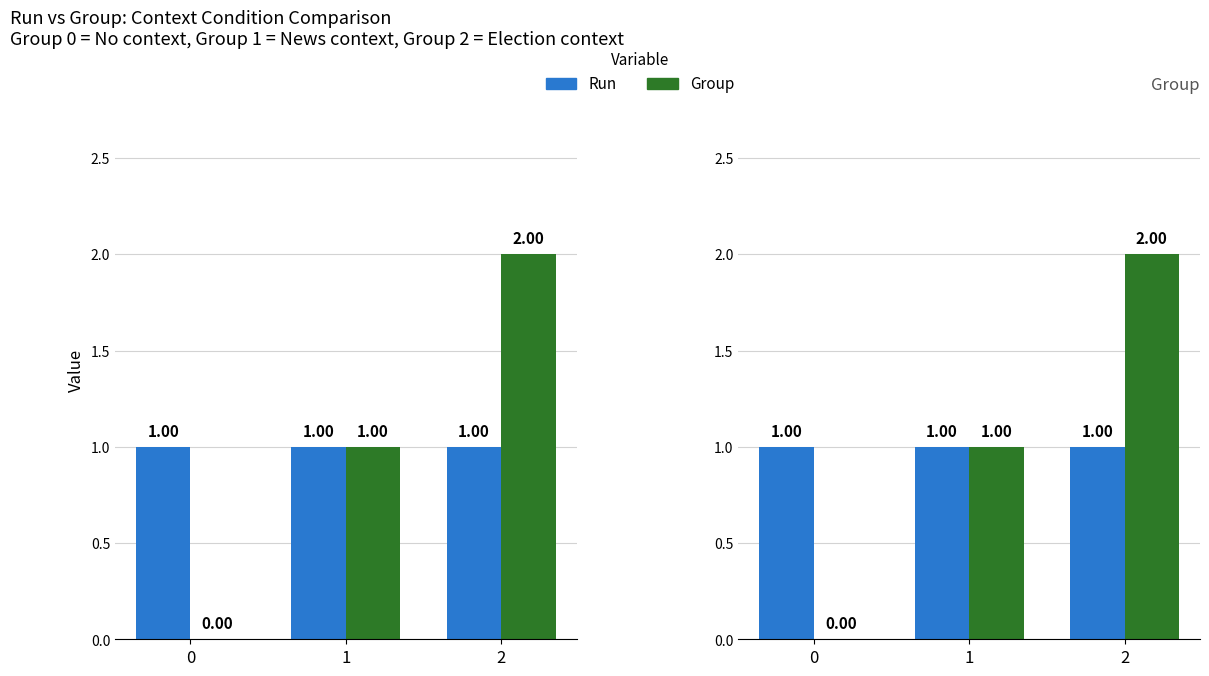

What are all the series names shown in the legend?

Run, Group